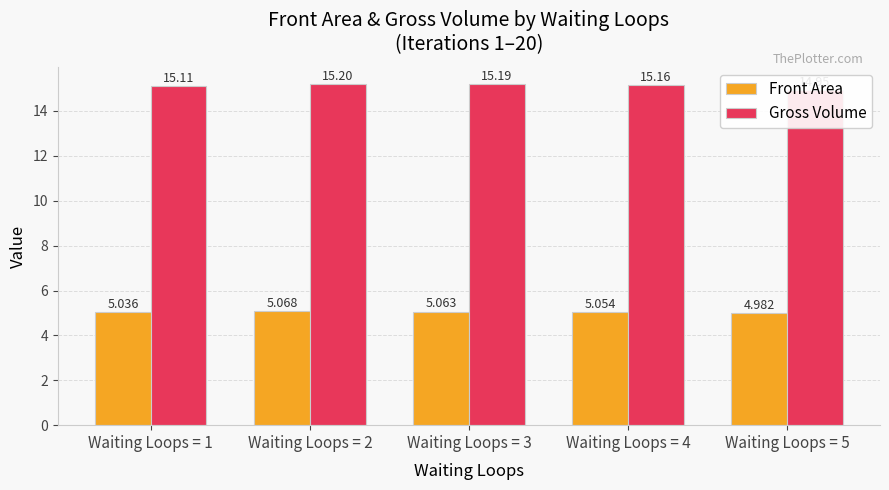

How many Front Area values are between 5 and 6?

4